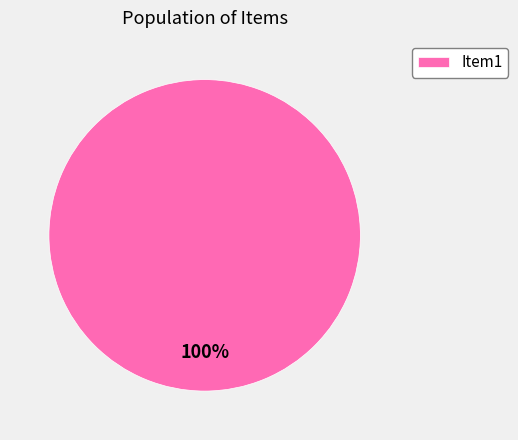

Count the number of slices in the pie.

1